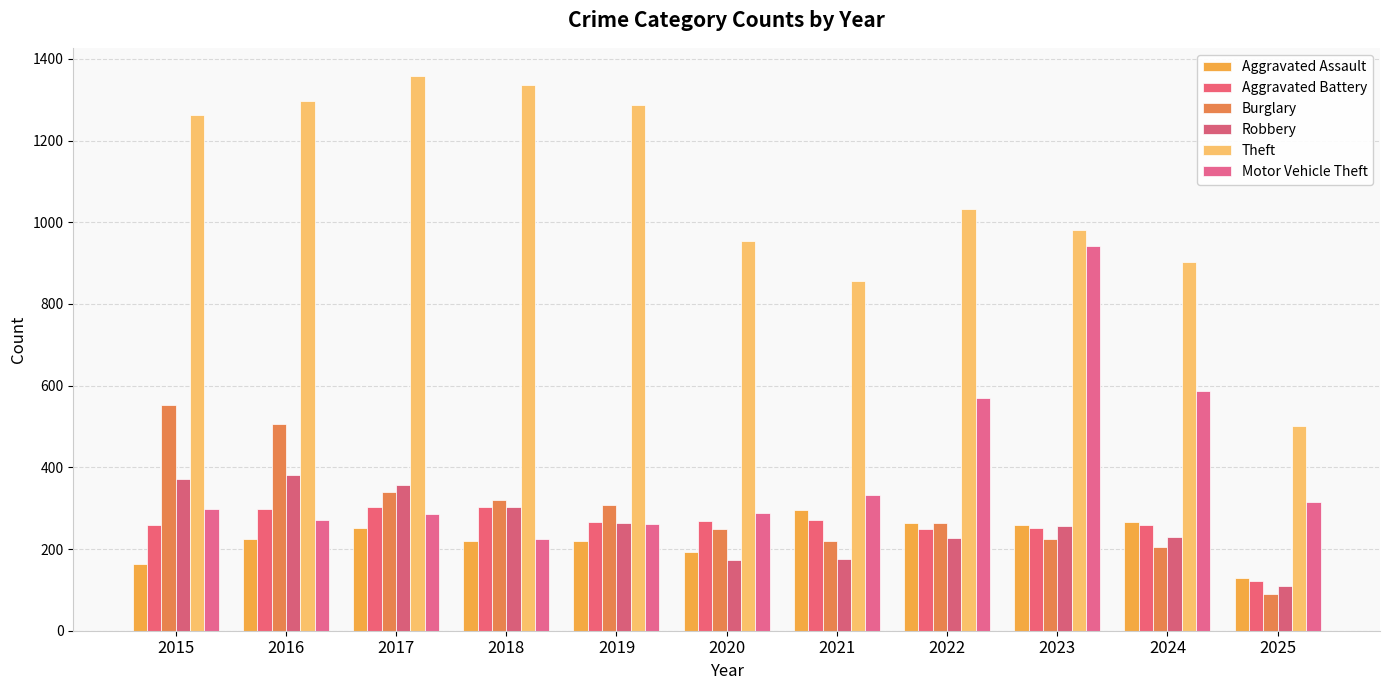

Which series has the widest spread of values?

Theft